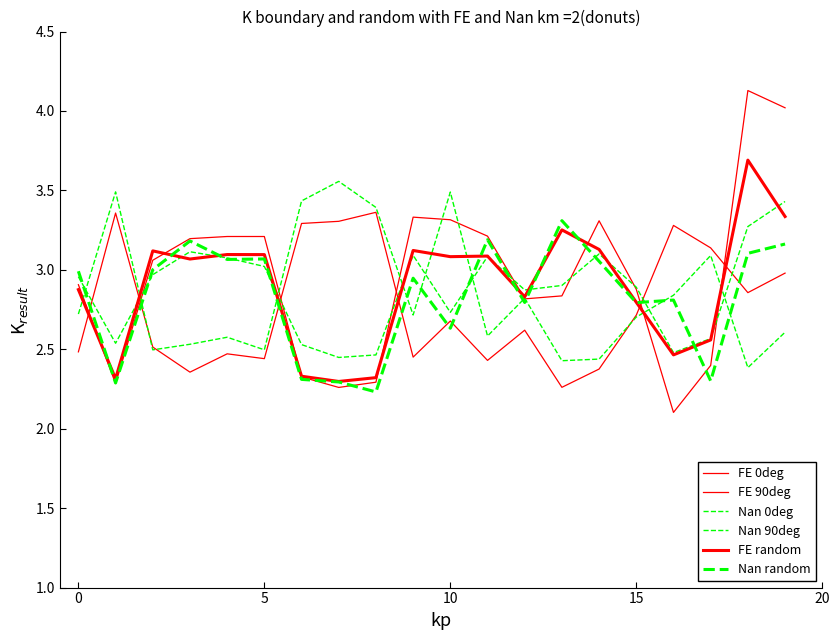

Which category has the lowest value in the FE 90deg series?

16